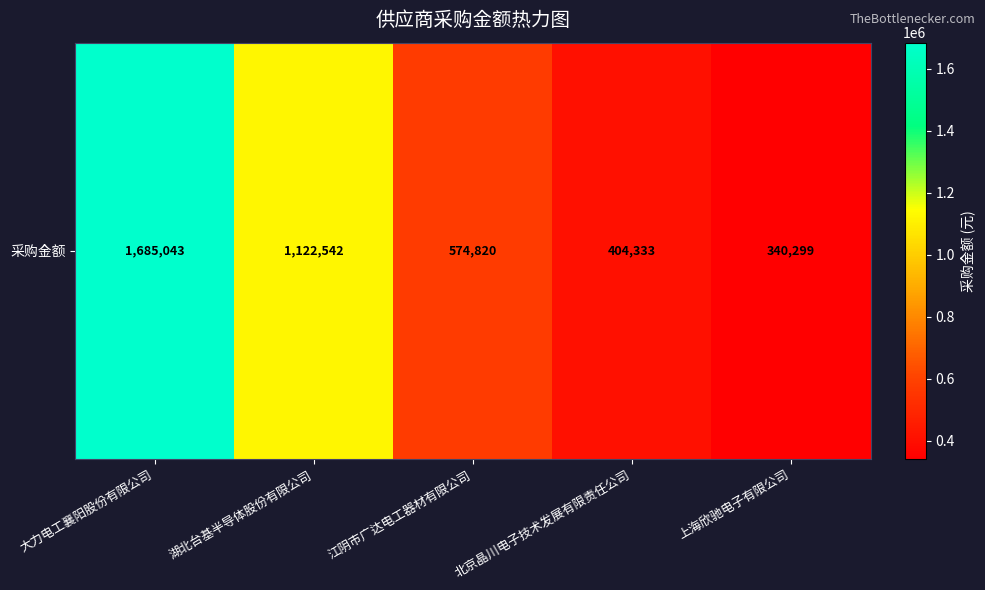

List the labels in order of value, largest first.

大力电工襄阳股份有限公司, 湖北台基半导体股份有限公司, 江阴市广达电工器材有限公司, 北京晶川电子技术发展有限责任公司, 上海欣驰电子有限公司